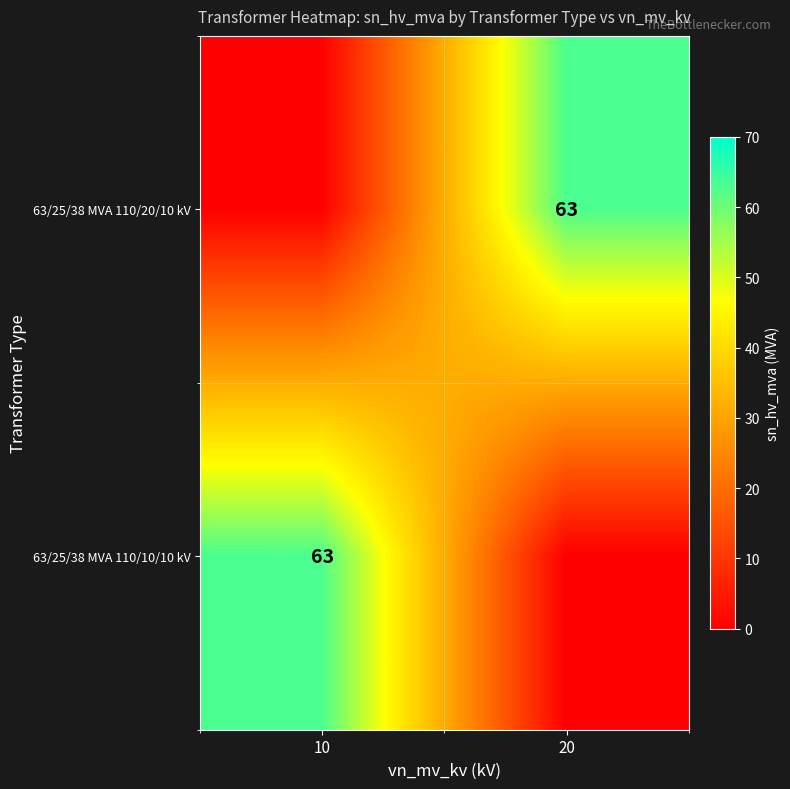

True or false: 63/25/38 MVA 110/10/10 kV has a value of 90 at 10.

False